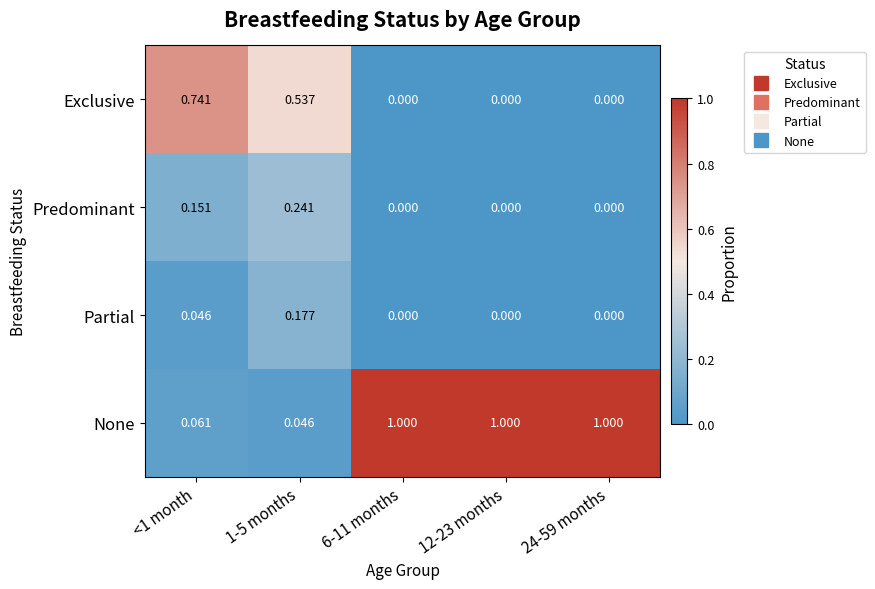

Which series has the largest range (max minus min)?

None